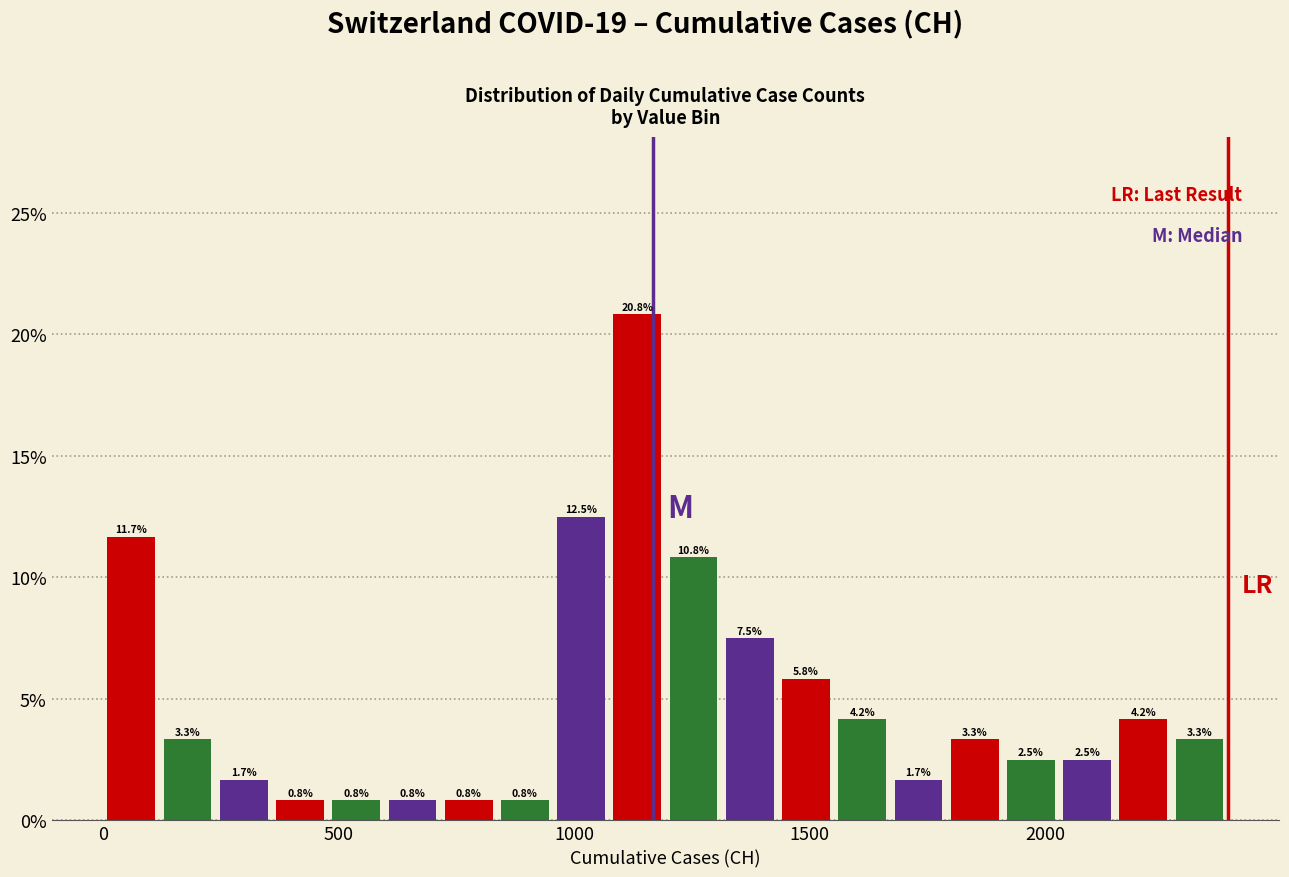

Read against the x-axis, roughly where is the centre of the tallest bar?

1150